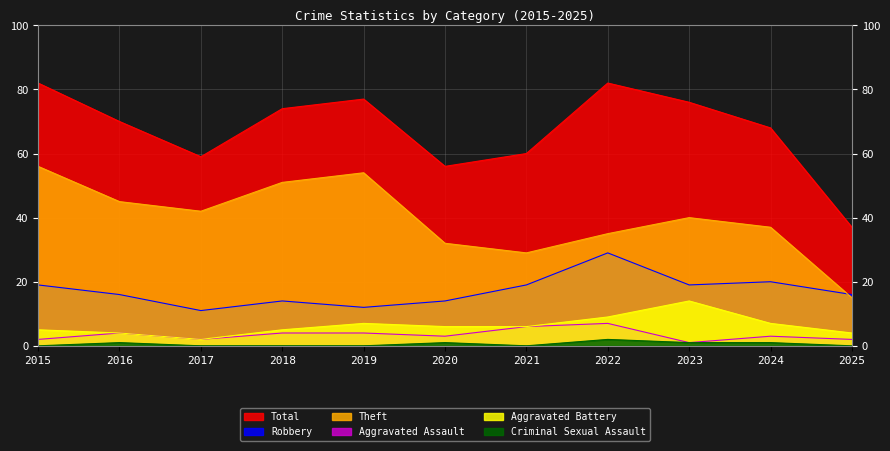

Which series changed the most between 2016 and 2025?

Total